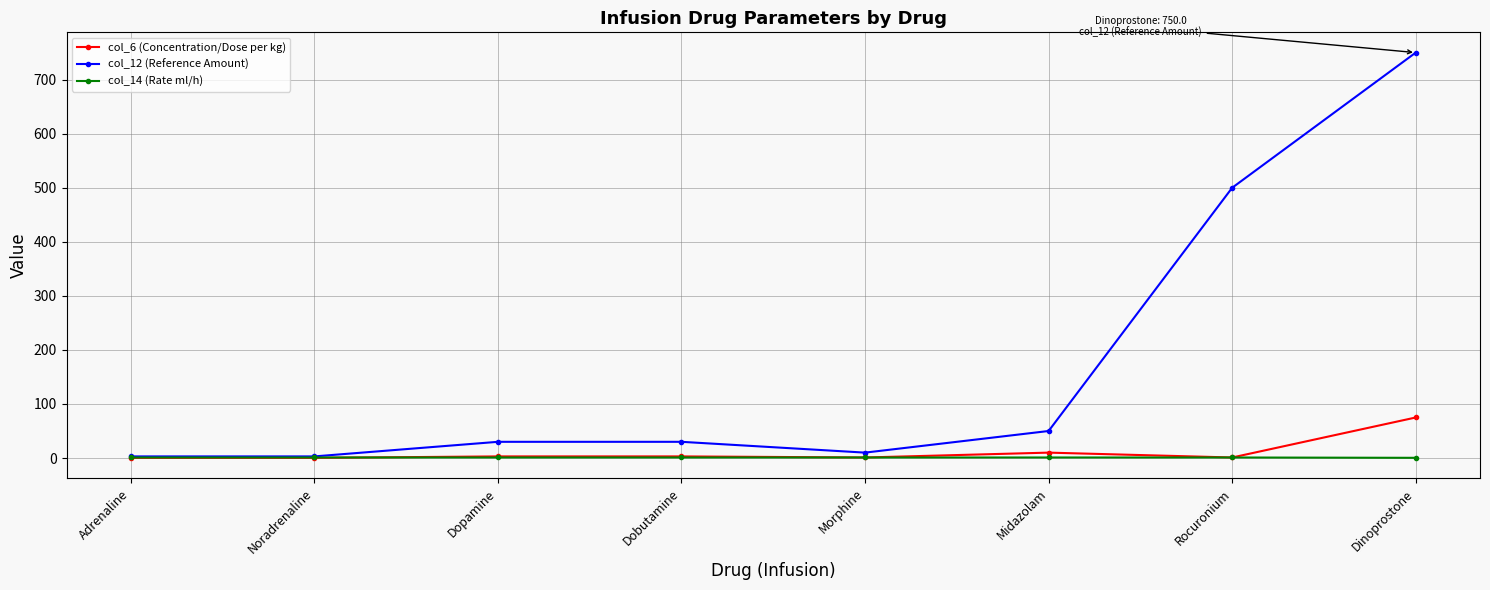

At which category is the sum across all series the highest?

Dinoprostone